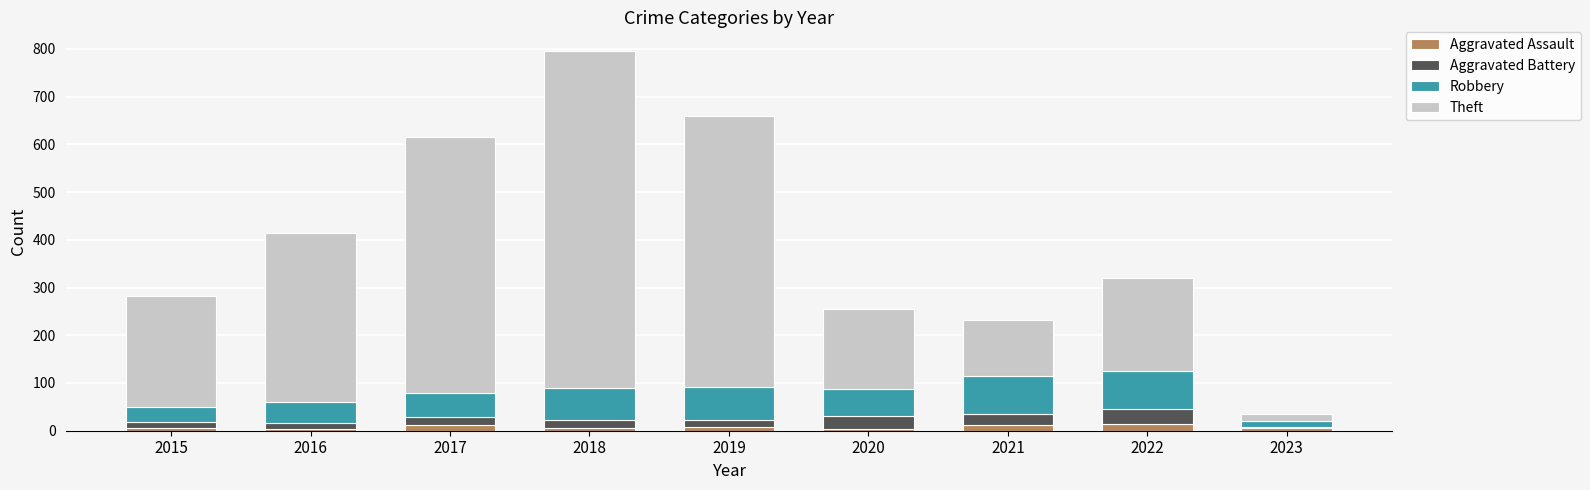

The Aggravated Assault series shows 12 at 2017. True or false?

True